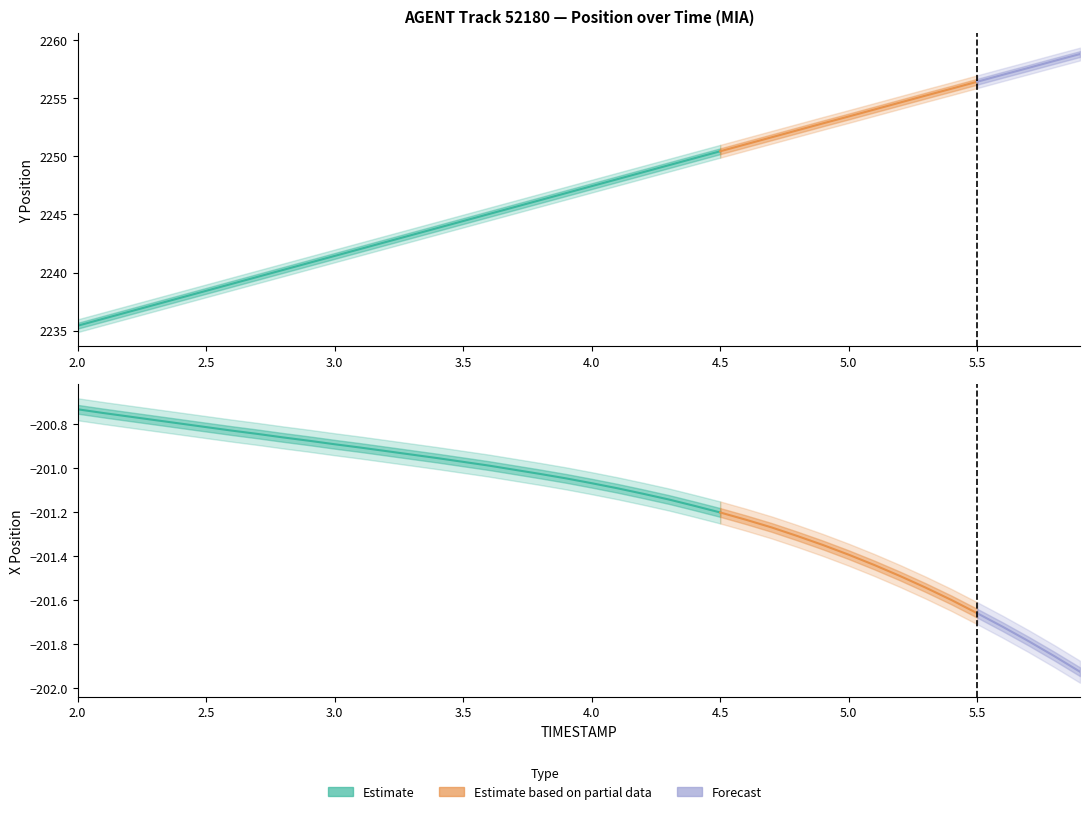

Reading left to right, what are all the values shown in this chart?

Y: 2235.4	2236.0	2236.6	2237.2	2237.8	2238.4	2239.0	2239.6	2240.2	2240.8	2241.4	2242.0	2242.6	2243.2	2243.8	2244.4	2245.0	2245.6	2246.2	2246.8	2247.4	2248.0	2248.6	2249.2	2249.8	2250.4	2251.0	2251.6	2252.2	2252.8	2253.4	2254.0	2254.6	2255.2	2255.8	2256.4	2257.0	2257.6	2258.2	2258.8
X: -200.7	-200.7	-200.8	-200.8	-200.8	-200.8	-200.8	-200.8	-200.9	-200.9	-200.9	-200.9	-200.9	-200.9	-201.0	-201.0	-201.0	-201.0	-201.0	-201.0	-201.1	-201.1	-201.1	-201.1	-201.2	-201.2	-201.2	-201.3	-201.3	-201.3	-201.4	-201.4	-201.5	-201.5	-201.6	-201.7	-201.7	-201.8	-201.9	-201.9